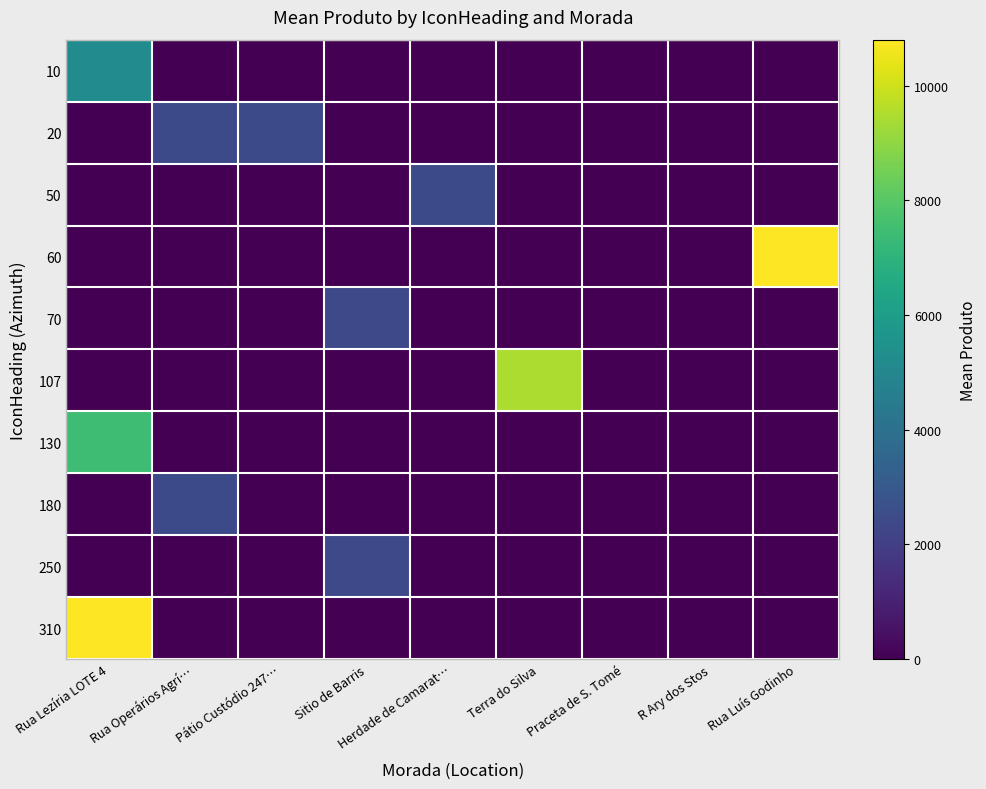

Reading left to right, list all the values displayed in this chart.

10: Rua Lezíria LOTE 4=5219.7	Rua Operários Agrí…=0.0	Pátio Custódio 247…=0.0	Sitio de Barris=0.0	Herdade de Camarat…=0.0	Terra do Silva=0.0	Praceta de S. Tomé=0.0	R Ary dos Stos=0.0	Rua Luís Godinho=0.0
20: Rua Lezíria LOTE 4=0.0	Rua Operários Agrí…=2425.5	Pátio Custódio 247…=2426.5	Sitio de Barris=0.0	Herdade de Camarat…=0.0	Terra do Silva=0.0	Praceta de S. Tomé=0.0	R Ary dos Stos=0.0	Rua Luís Godinho=0.0
50: Rua Lezíria LOTE 4=0.0	Rua Operários Agrí…=0.0	Pátio Custódio 247…=0.0	Sitio de Barris=0.0	Herdade de Camarat…=2429.5	Terra do Silva=0.0	Praceta de S. Tomé=0.0	R Ary dos Stos=0.0	Rua Luís Godinho=0.0
60: Rua Lezíria LOTE 4=0.0	Rua Operários Agrí…=0.0	Pátio Custódio 247…=0.0	Sitio de Barris=0.0	Herdade de Camarat…=0.0	Terra do Silva=0.0	Praceta de S. Tomé=0.0	R Ary dos Stos=0.0	Rua Luís Godinho=10804.5
70: Rua Lezíria LOTE 4=0.0	Rua Operários Agrí…=0.0	Pátio Custódio 247…=0.0	Sitio de Barris=2402.8	Herdade de Camarat…=0.0	Terra do Silva=0.0	Praceta de S. Tomé=0.0	R Ary dos Stos=0.0	Rua Luís Godinho=0.0
107: Rua Lezíria LOTE 4=0.0	Rua Operários Agrí…=0.0	Pátio Custódio 247…=0.0	Sitio de Barris=0.0	Herdade de Camarat…=0.0	Terra do Silva=9463.0	Praceta de S. Tomé=0.0	R Ary dos Stos=0.0	Rua Luís Godinho=0.0
130: Rua Lezíria LOTE 4=7451.0	Rua Operários Agrí…=0.0	Pátio Custódio 247…=0.0	Sitio de Barris=0.0	Herdade de Camarat…=0.0	Terra do Silva=0.0	Praceta de S. Tomé=0.0	R Ary dos Stos=0.0	Rua Luís Godinho=0.0
180: Rua Lezíria LOTE 4=0.0	Rua Operários Agrí…=2425.5	Pátio Custódio 247…=0.0	Sitio de Barris=0.0	Herdade de Camarat…=0.0	Terra do Silva=0.0	Praceta de S. Tomé=0.0	R Ary dos Stos=0.0	Rua Luís Godinho=0.0
250: Rua Lezíria LOTE 4=0.0	Rua Operários Agrí…=0.0	Pátio Custódio 247…=0.0	Sitio de Barris=2380.6	Herdade de Camarat…=0.0	Terra do Silva=0.0	Praceta de S. Tomé=0.0	R Ary dos Stos=0.0	Rua Luís Godinho=0.0
310: Rua Lezíria LOTE 4=10800.0	Rua Operários Agrí…=0.0	Pátio Custódio 247…=0.0	Sitio de Barris=0.0	Herdade de Camarat…=0.0	Terra do Silva=0.0	Praceta de S. Tomé=0.0	R Ary dos Stos=0.0	Rua Luís Godinho=0.0